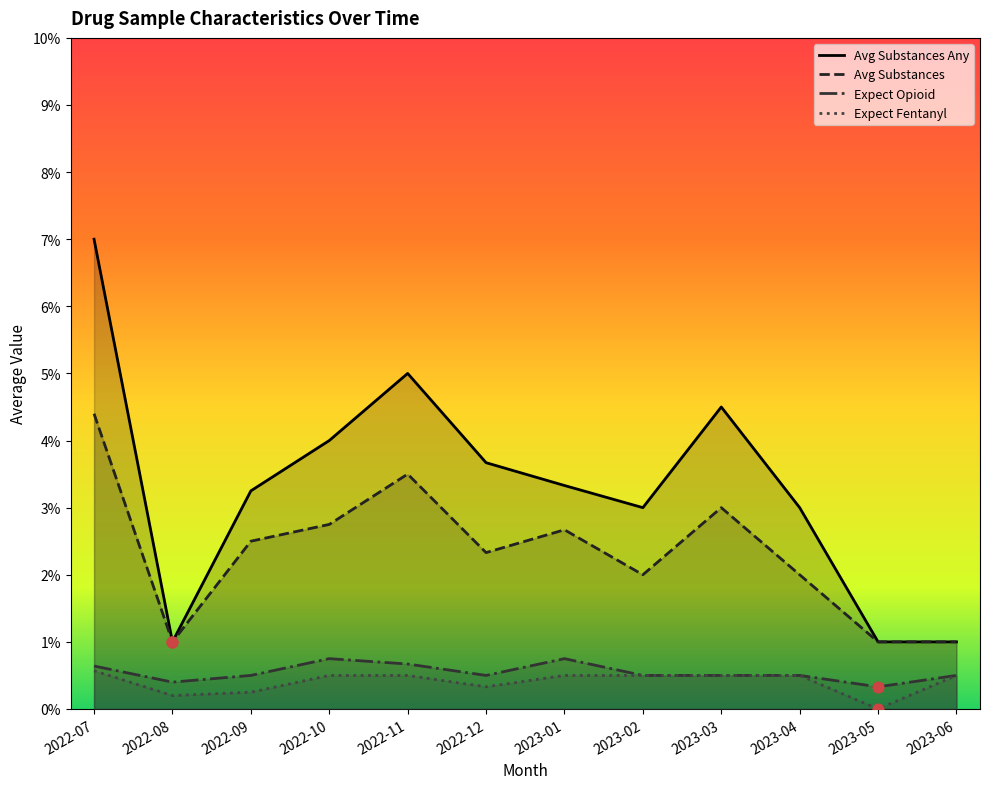

Which series reaches the maximum Y coordinate?

Avg Substances Any